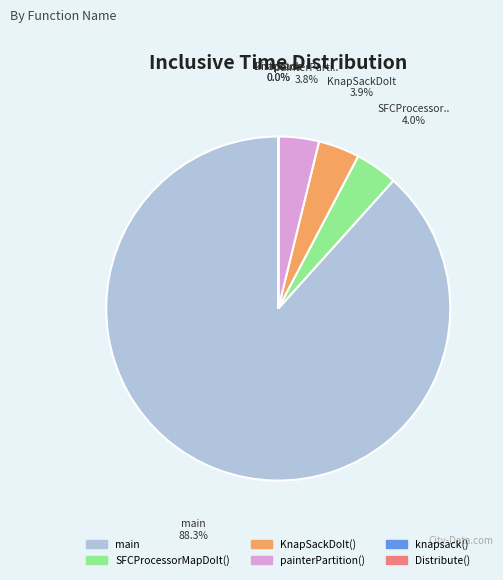

Which has a higher value, main or SFCProcessorMapDoIt()?

main